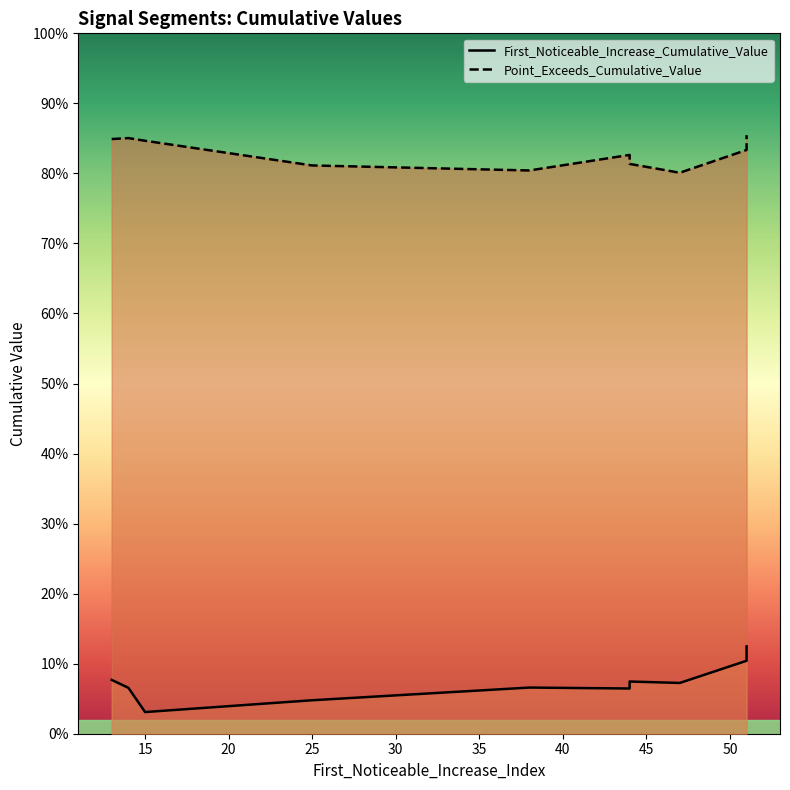

Read the Point_Exceeds_Cumulative_Value value at 15.

0.8